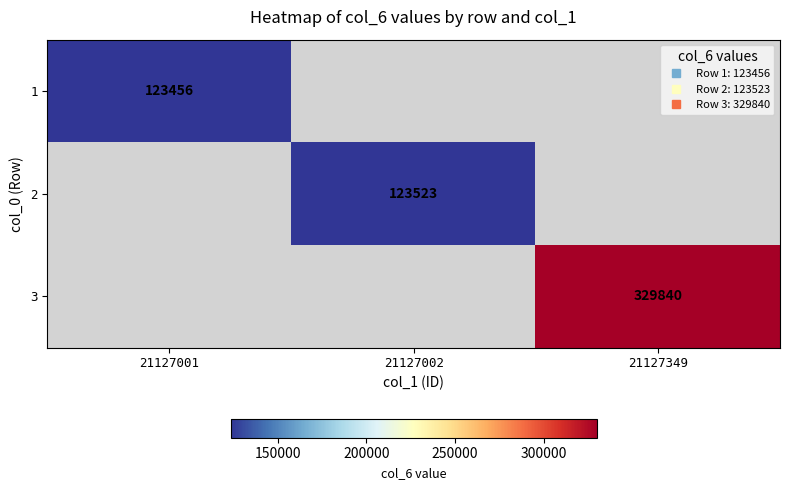

Is it true that 3 equals 218688 at 21127001?

False